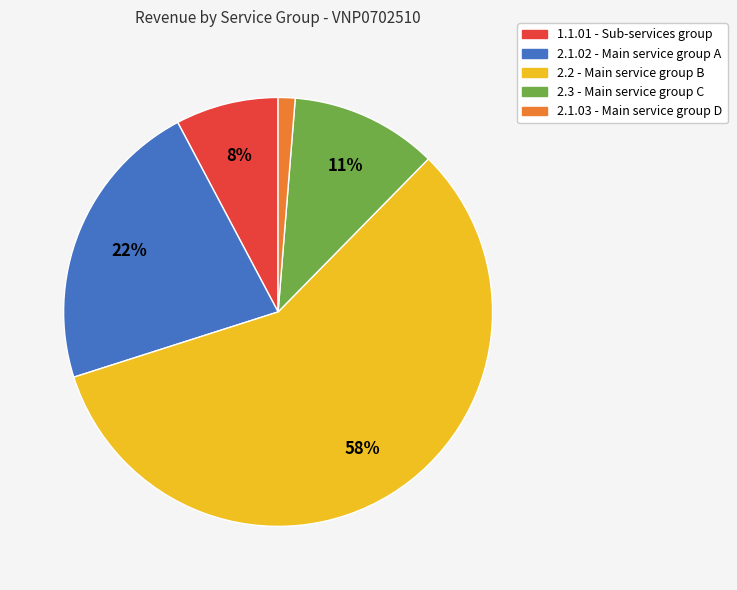

What is the smallest slice in the pie chart?

2.1.03